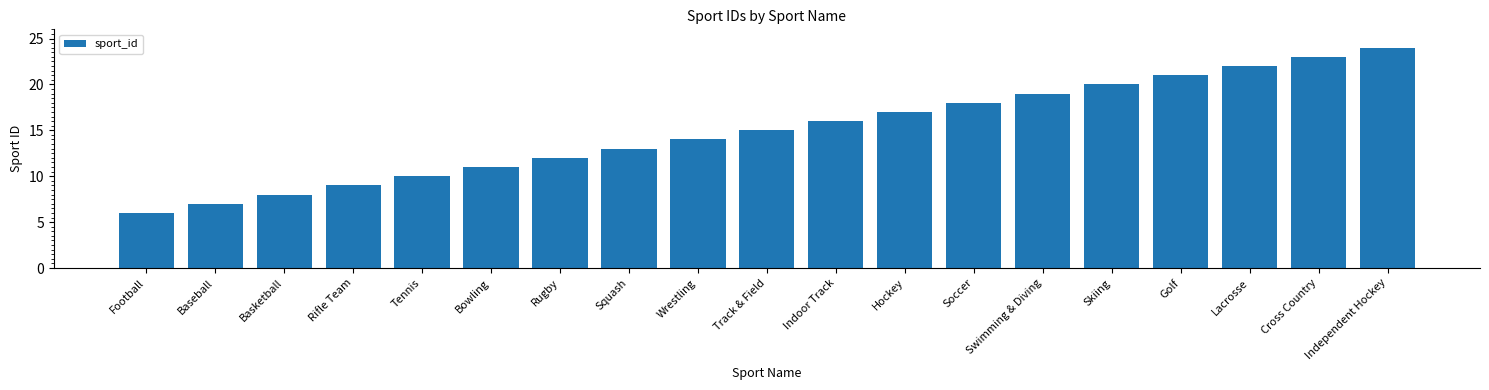

The value at Skiing is 20. True or false?

True